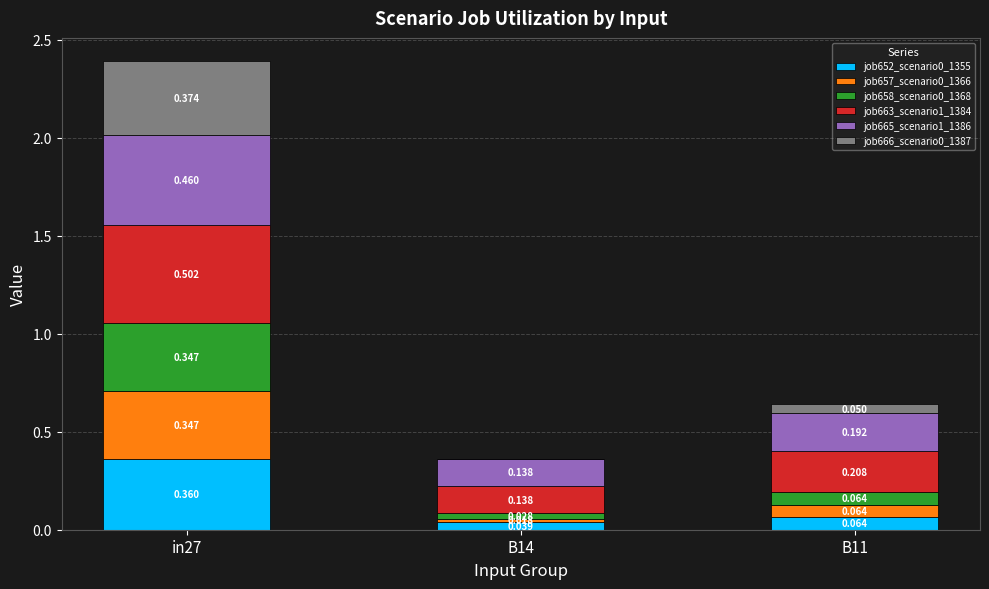

Is it true that job658_scenario0_1368 equals 0.0 at B14?

True